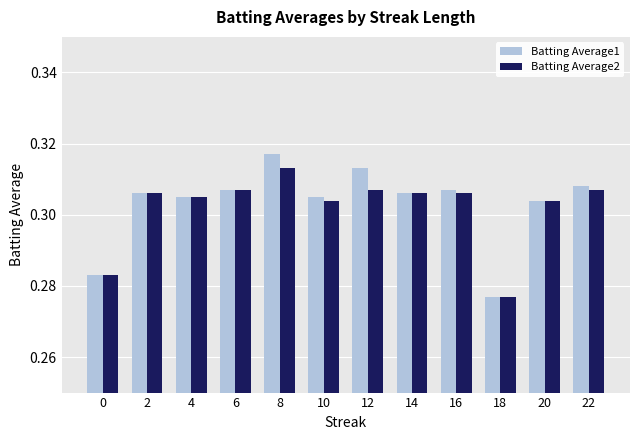

Rank the series by their average value, from highest to lowest.

Batting Average1, Batting Average2